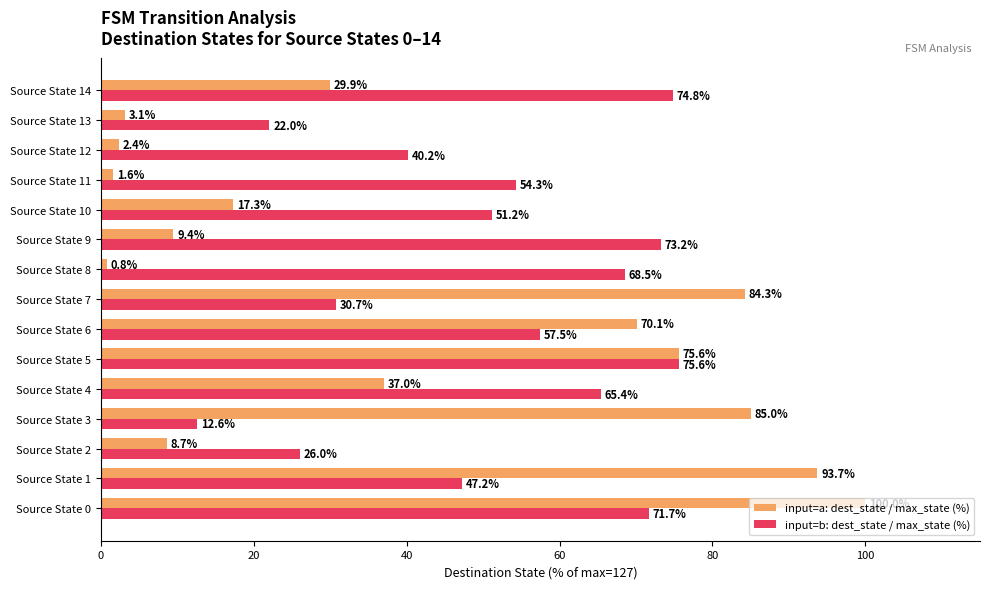

Rank the categories by input=a: dest_state / max_state (%) value from lowest to highest.

Source State 8, Source State 11, Source State 12, Source State 13, Source State 2, Source State 9, Source State 10, Source State 14, Source State 4, Source State 6, Source State 5, Source State 7, Source State 3, Source State 1, Source State 0